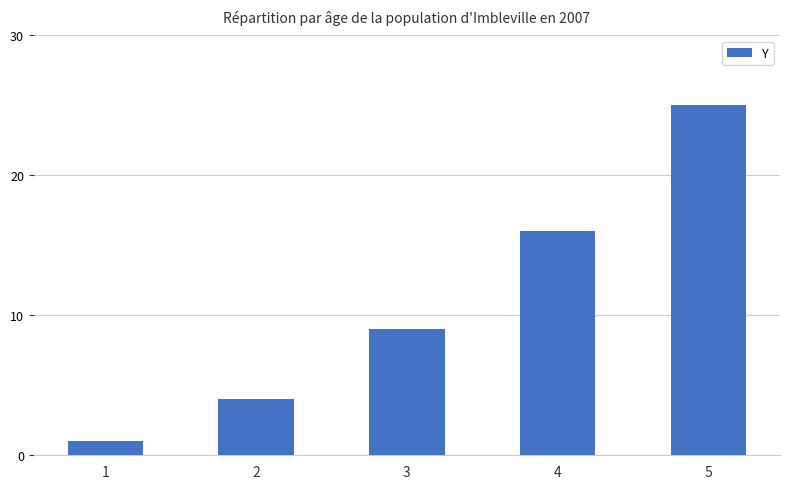

What is the smallest value displayed?

1